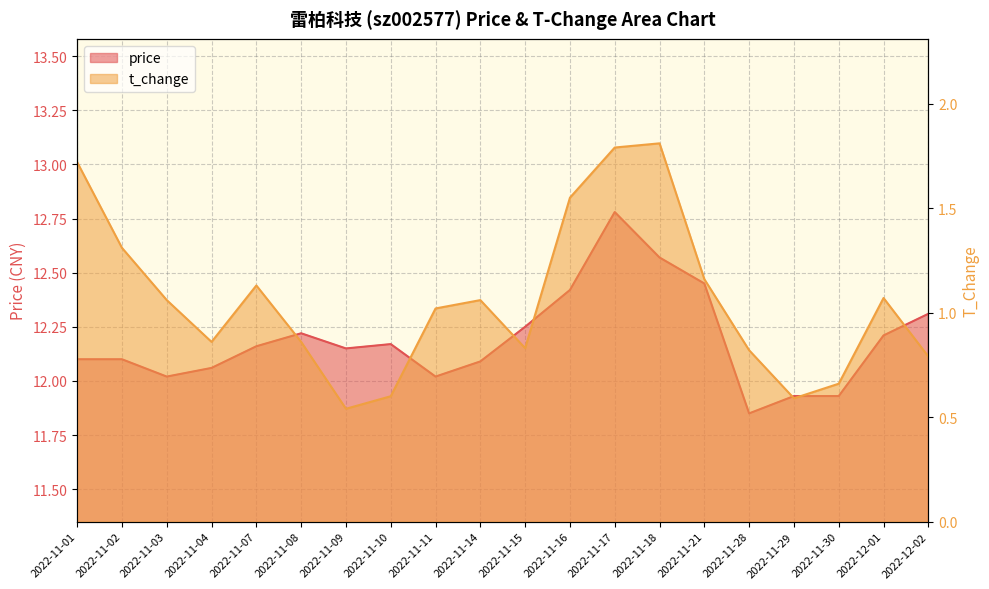

What is the total value across all series at 2022-11-09?

12.7